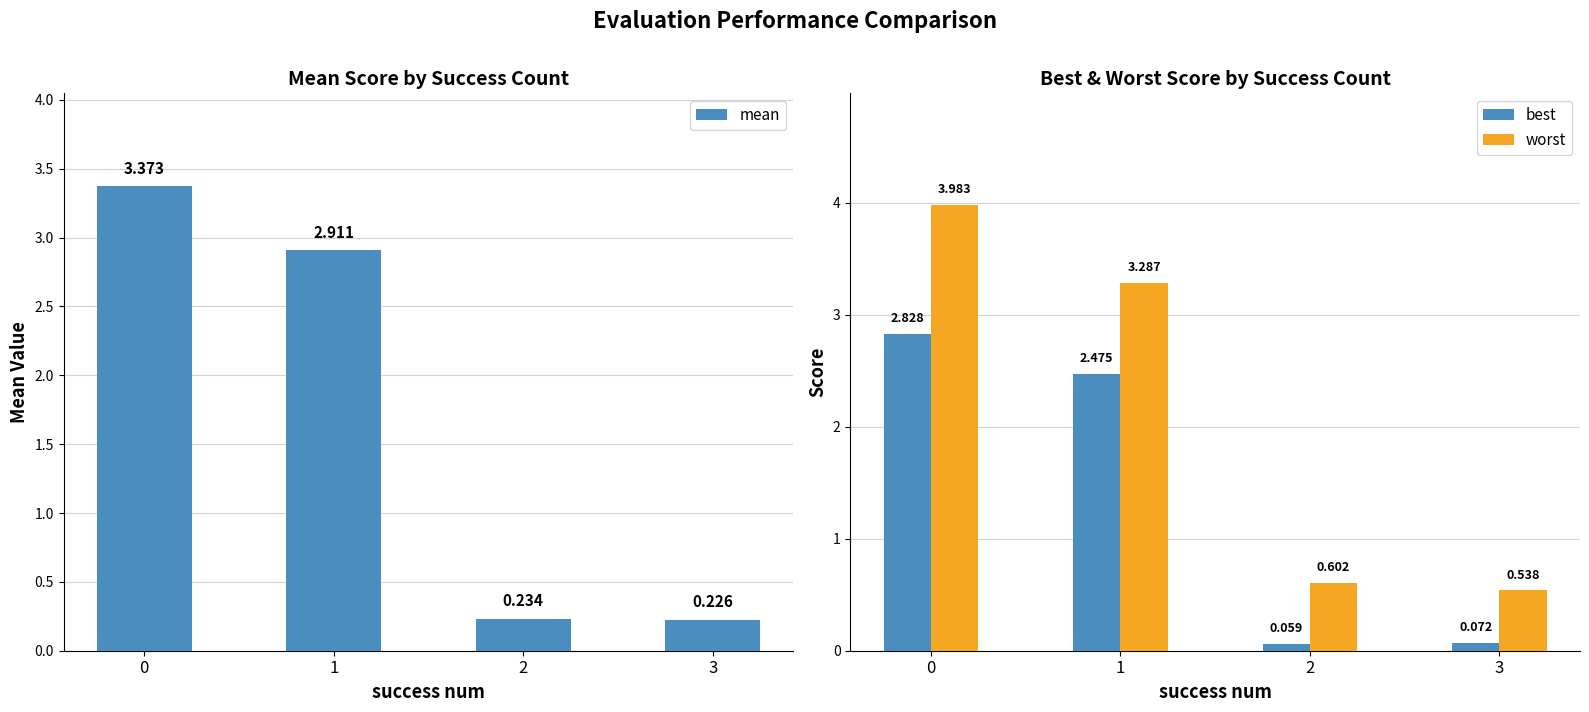

How many values in the worst series are below 3?

2